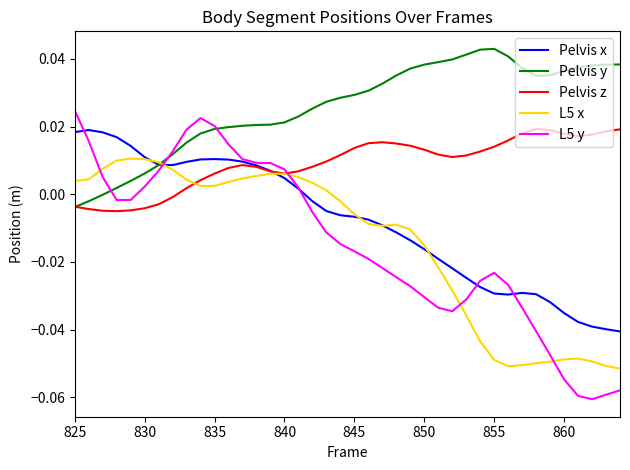

Which series has the largest range (max minus min)?

L5 y